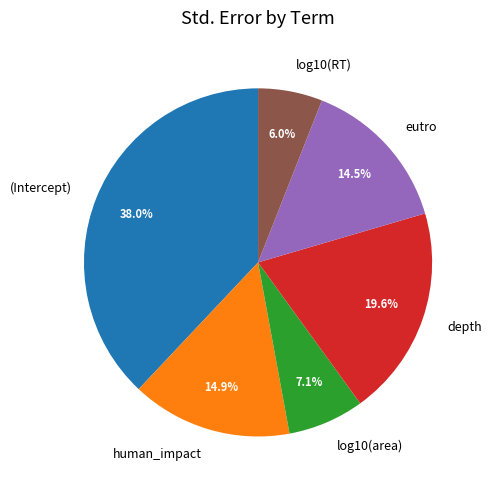

Which slice is the smallest?

log10(RT)